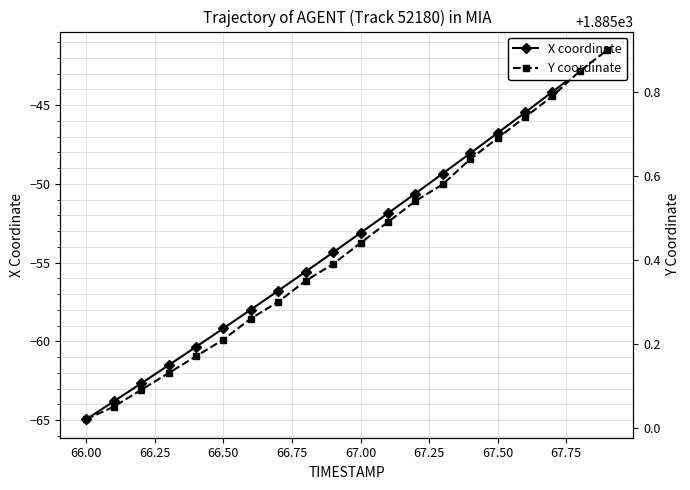

How many lines are shown in the chart?

2